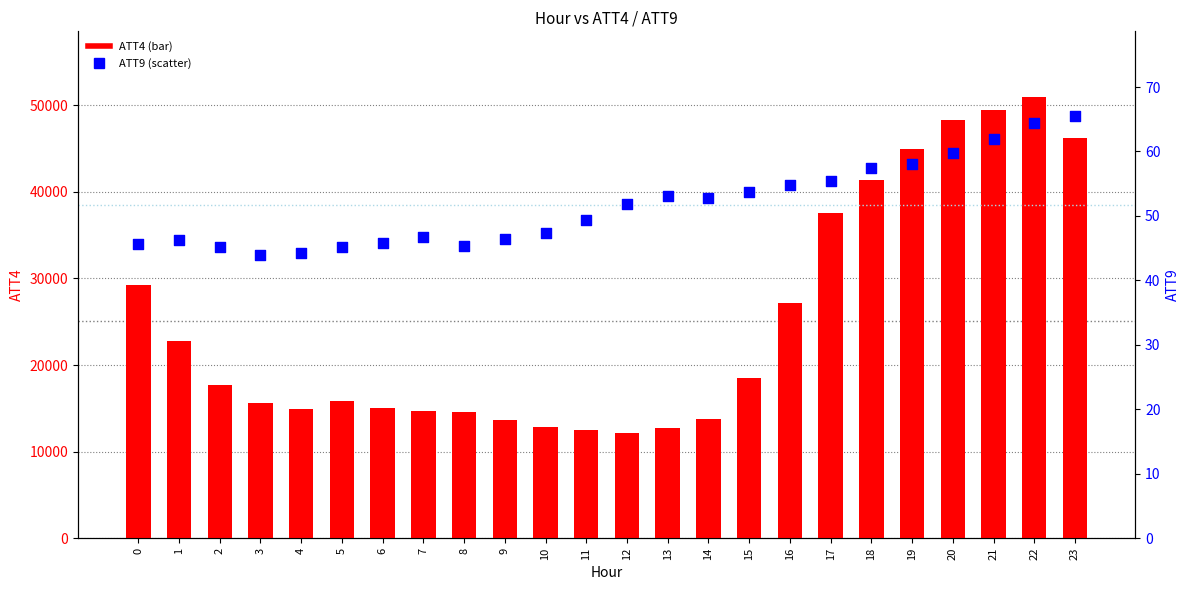

At how many categories does at least one series exceed 41534?

5